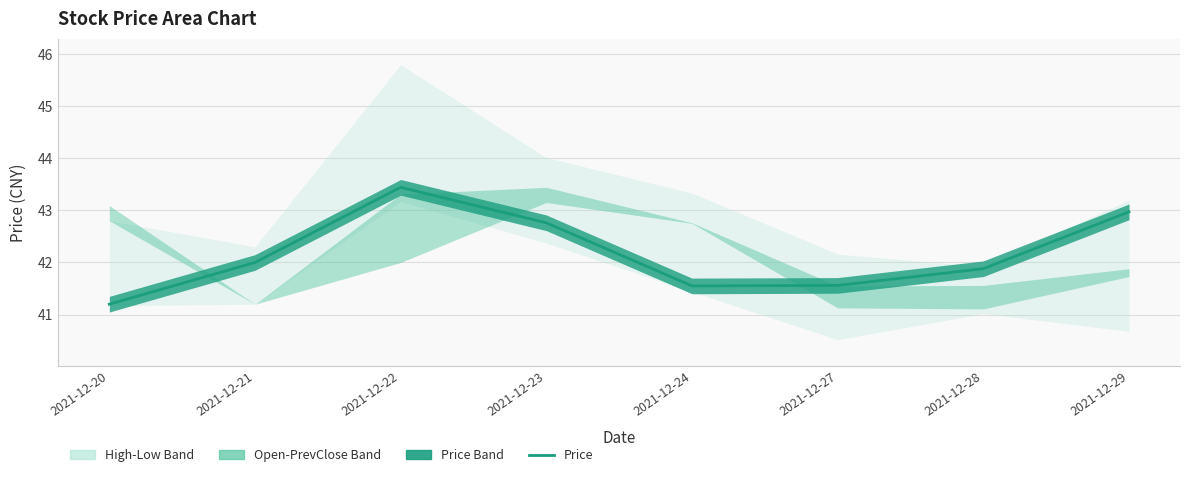

True or false: the data shows 41.2 at 2021-12-20.

True